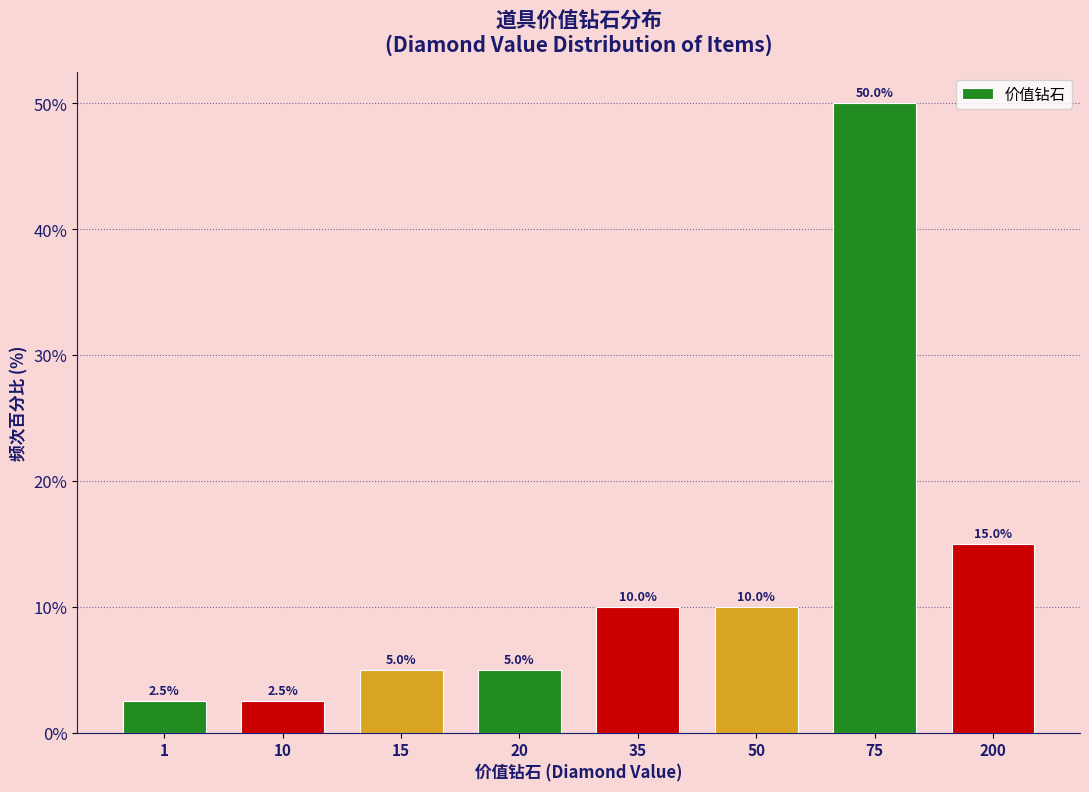

Reading left to right, transcribe all the data shown in this chart.

2.5	2.5	5.0	5.0	10.0	10.0	50.0	15.0